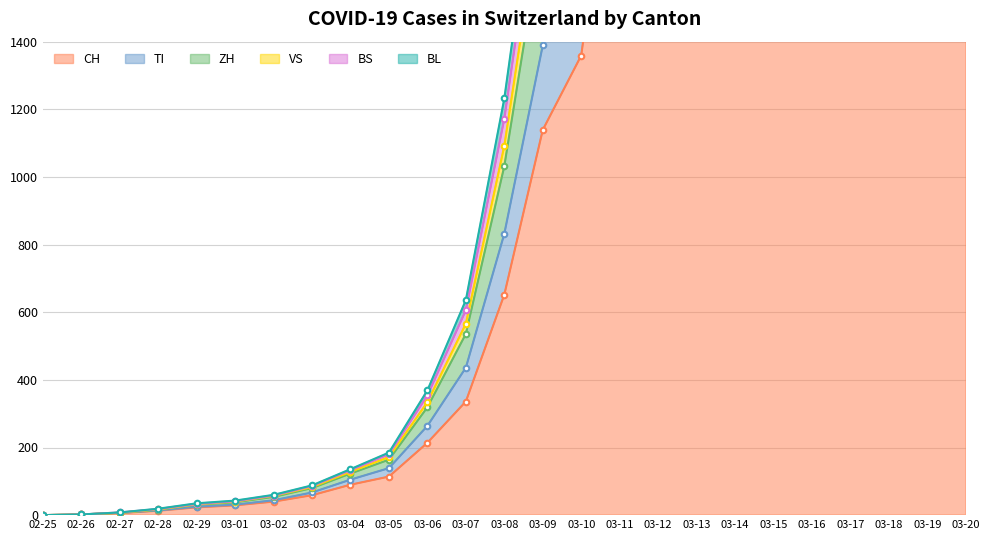

True or false: CH and BL cross at least once.

False